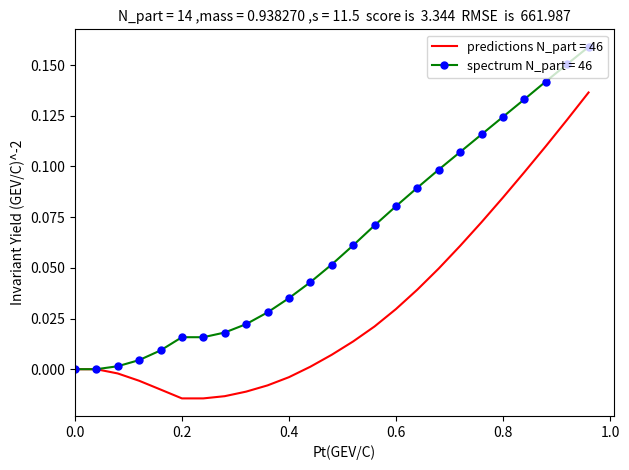

Which series has the largest range (max minus min)?

spectrum N_part = 46